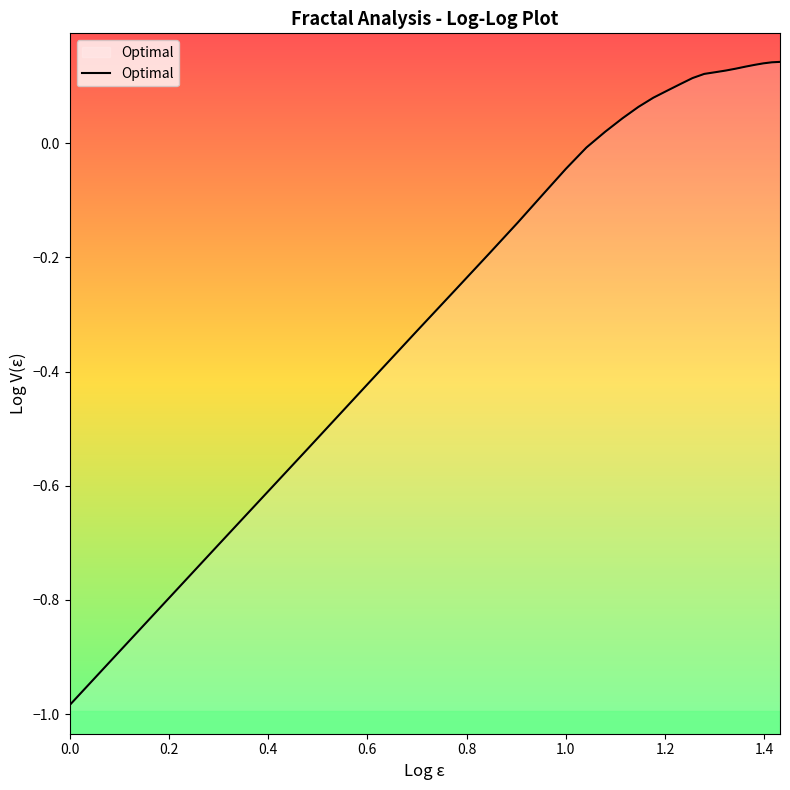

What is the minimum value shown in the chart?

-1.0